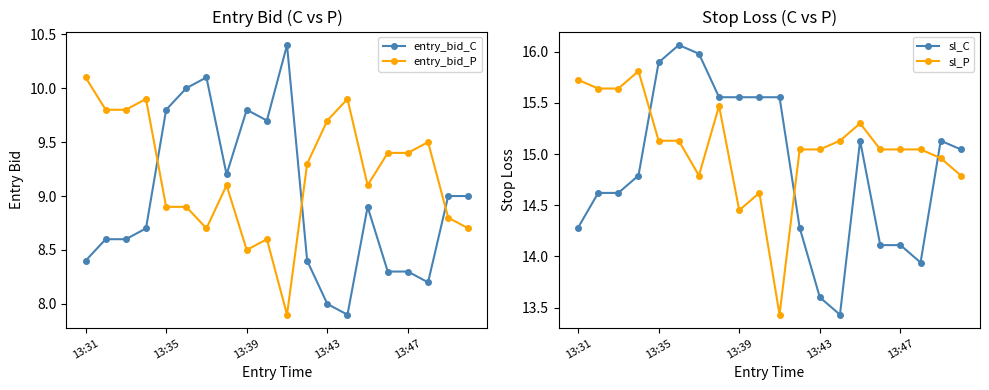

What is the maximum value for sl_P?

15.8